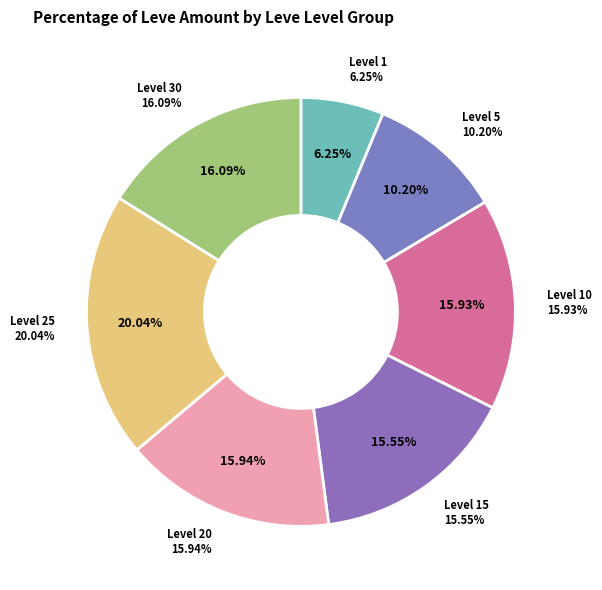

Is there any slice that represents more than half of the pie?

No